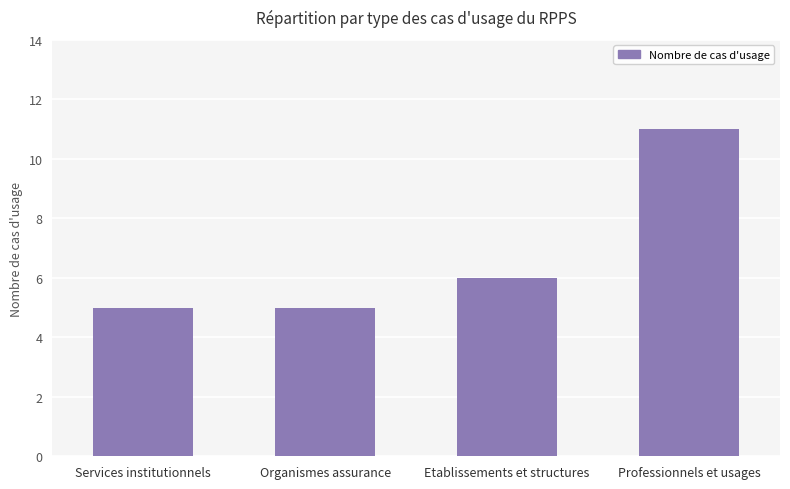

Reading left to right, what are all the values shown in this chart?

Services institutionnels=5	Organismes assurance=5	Etablissements et structures=6	Professionnels et usages=11